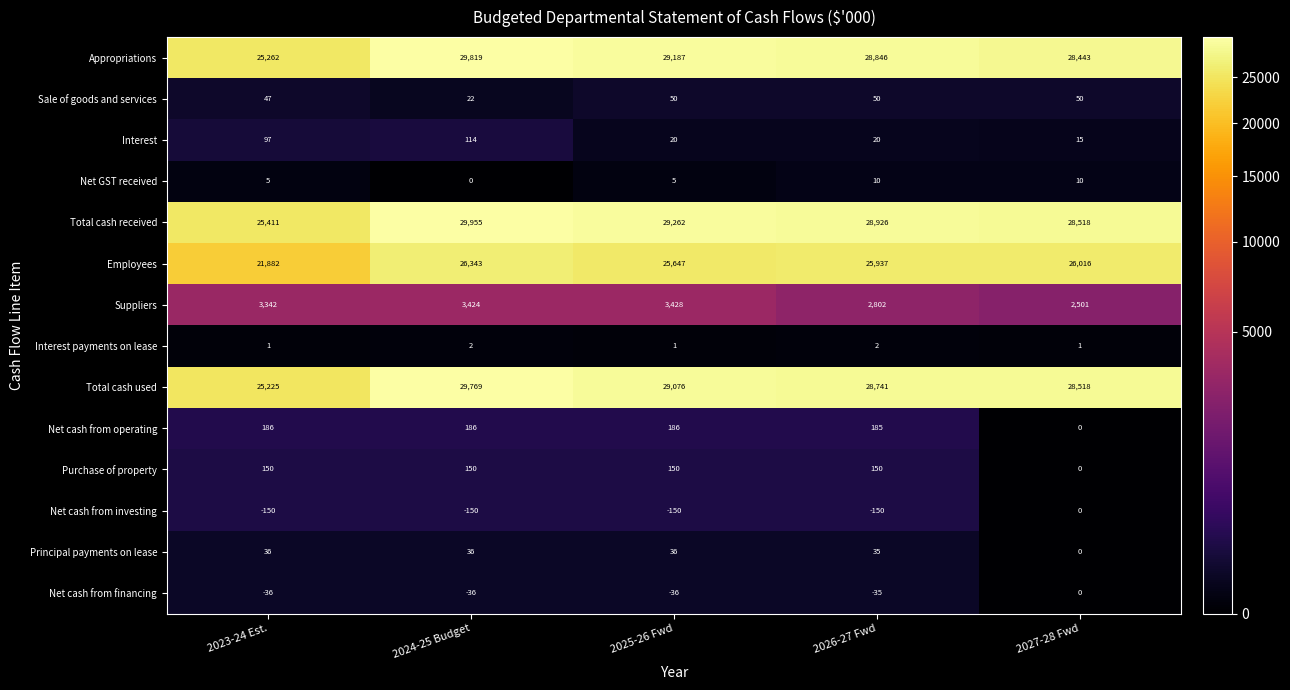

At which category is the sum across all series the highest?

2024-25 Budget